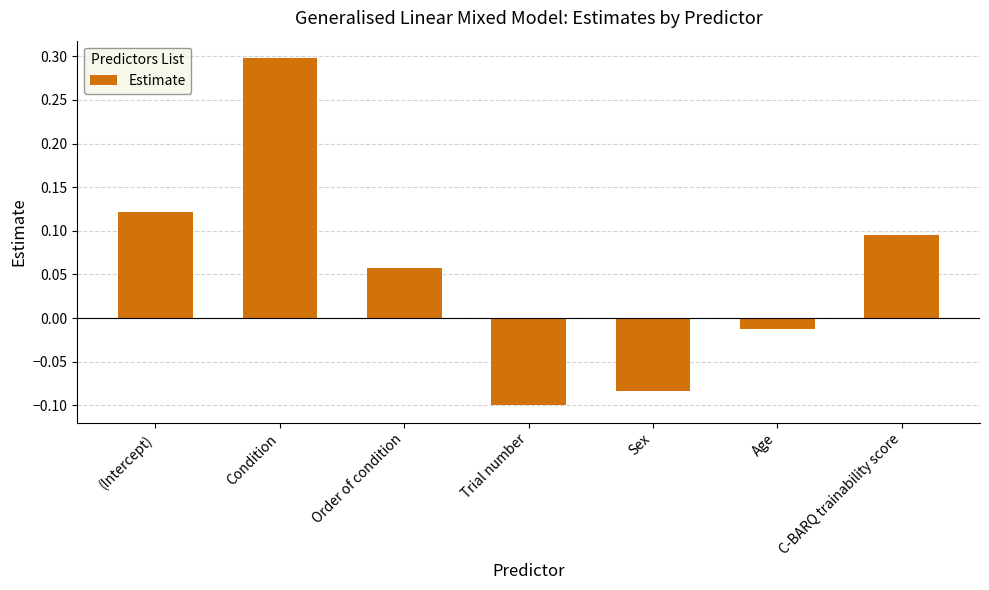

Where is the data nearest to the value 0?

Age